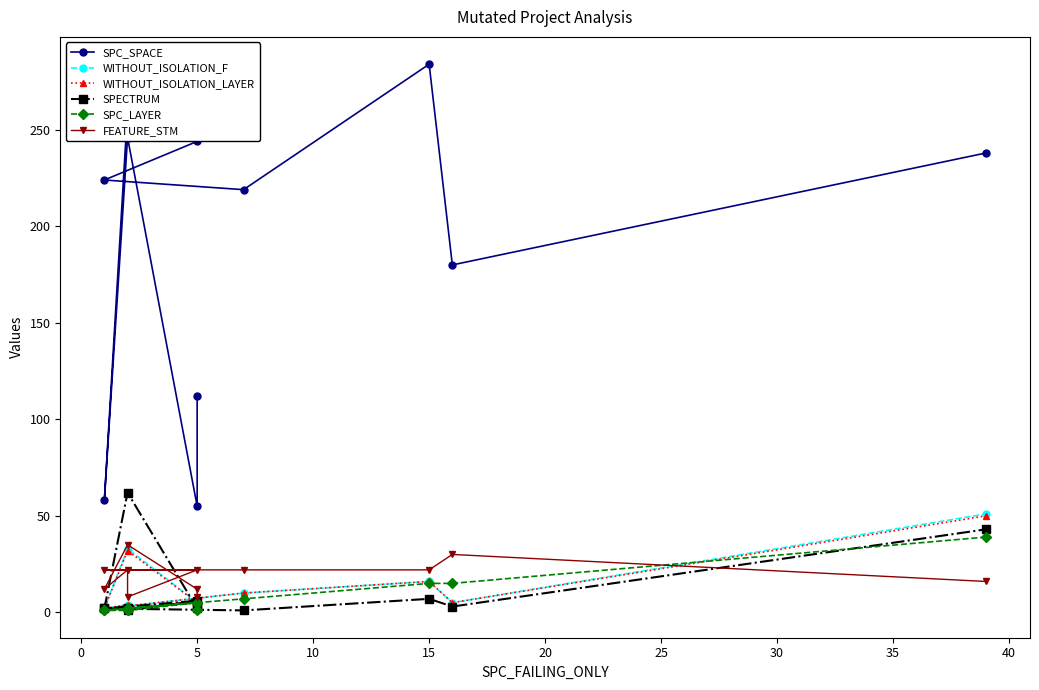

Count the number of data series in this chart.

6